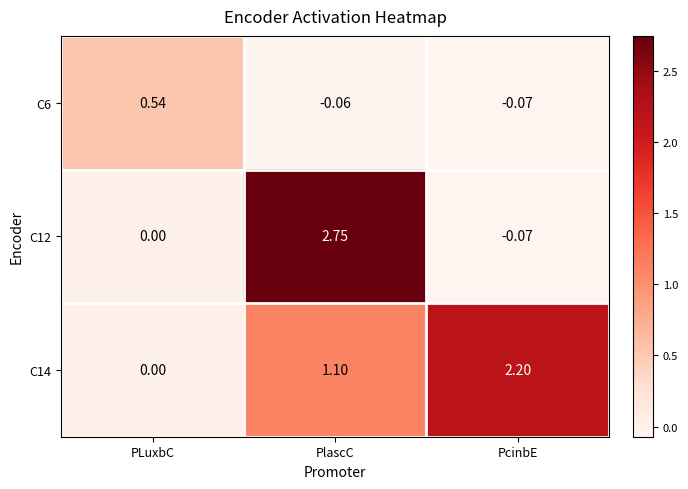

Where does the C6 series first go above 0?

PLuxbC